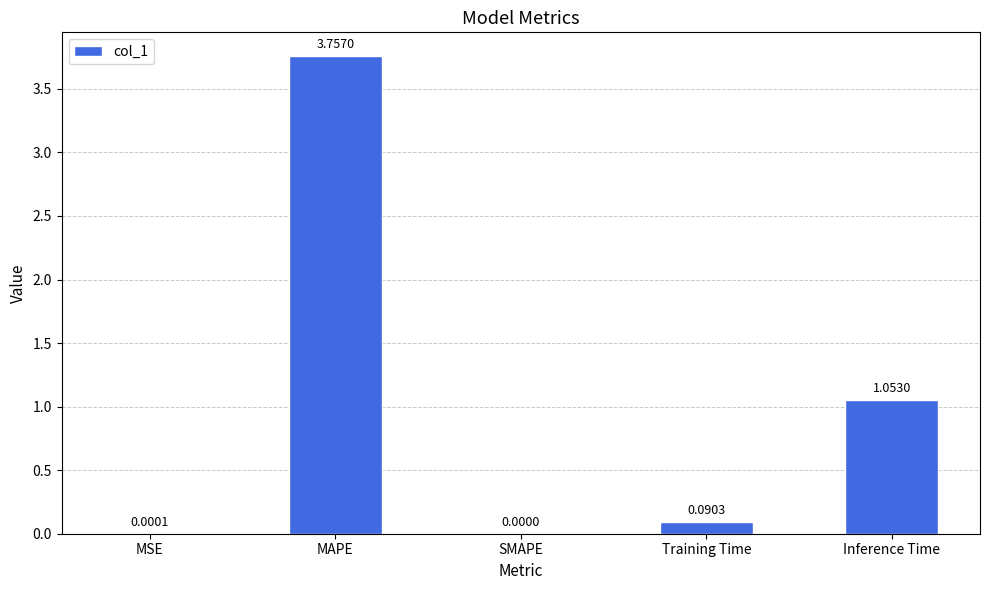

Count the number of values greater than 0.

4